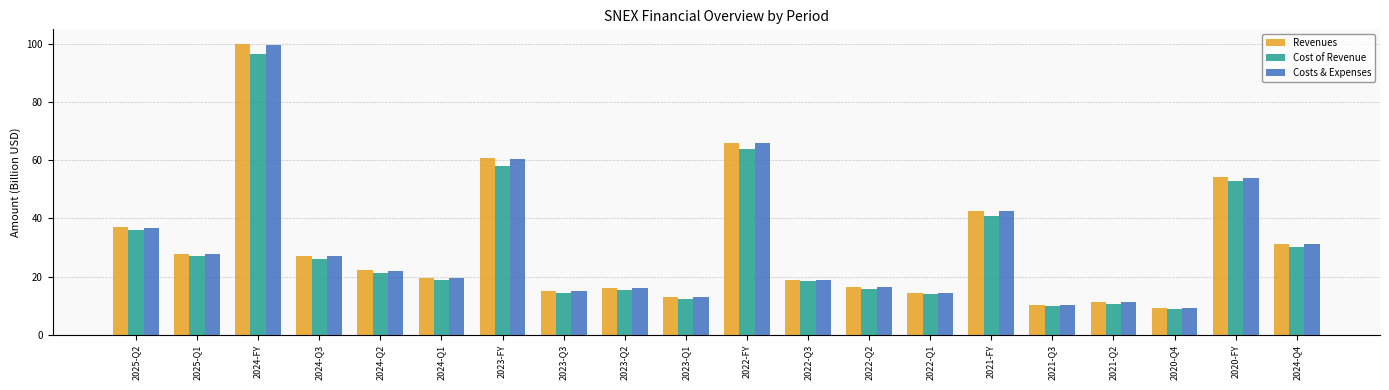

The Costs & Expenses series shows 99.5 at 2024-FY. True or false?

True